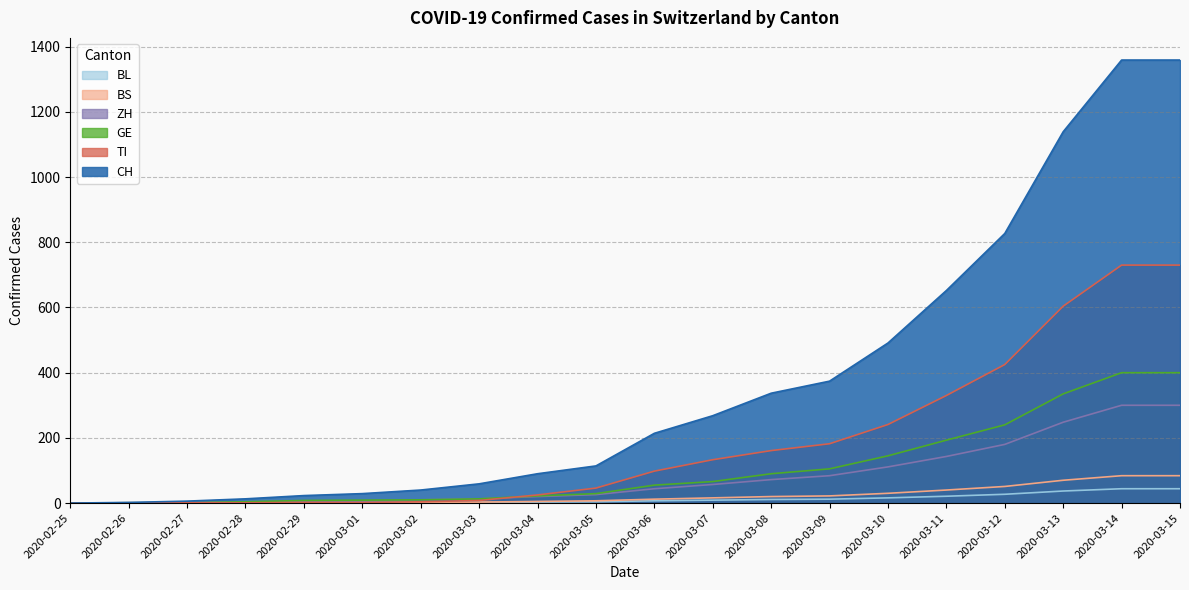

How many values in the CH series exceed 214?

9